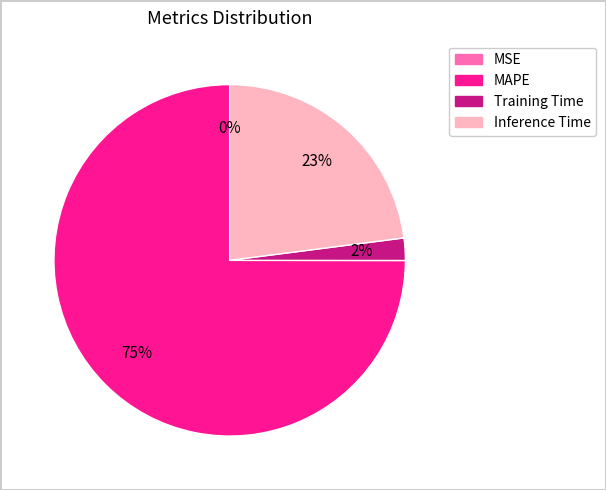

To the nearest percent, what is the average slice percentage?

25%